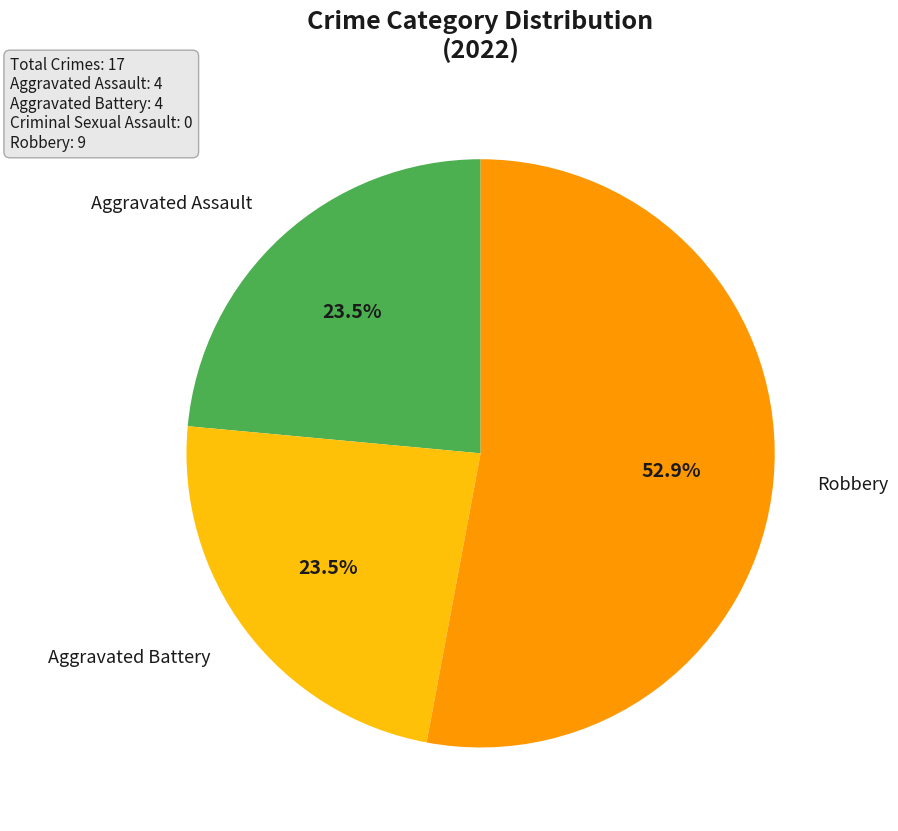

Combined, do Aggravated Assault and Aggravated Battery account for over 50%?

No